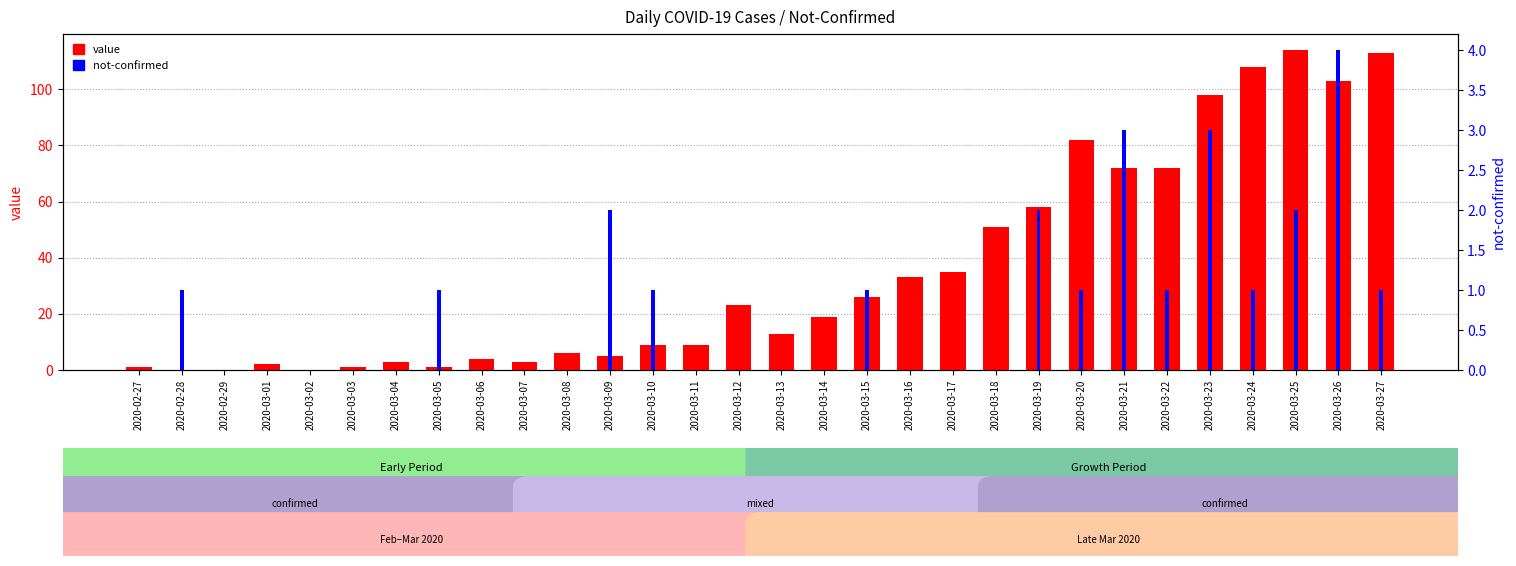

What is the difference between the maximum and minimum values in the not-confirmed series?

4